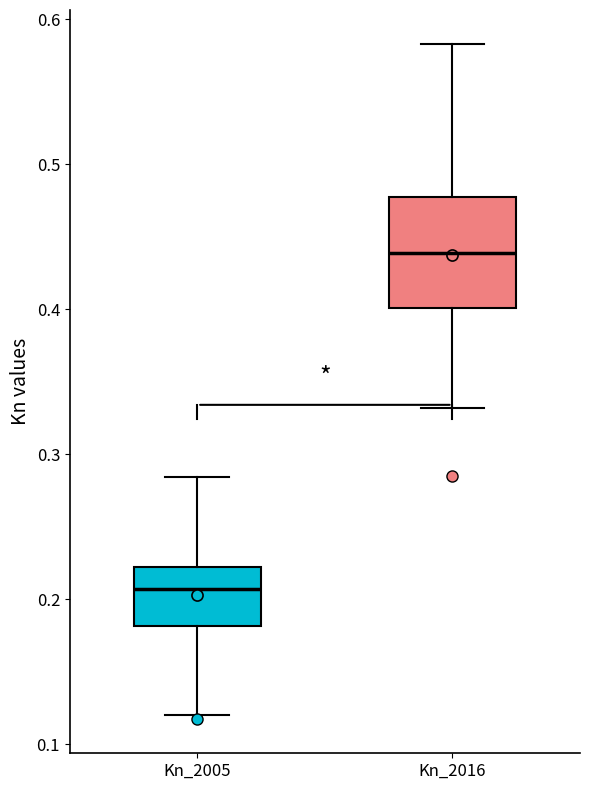

Reading left to right, read every box against the y-axis: the position of its median line, the range the box covers, and the ends of its whiskers. The values are not printed on the chart, so give them approximately, as read against the axis.

Kn_2005: median 0.21, box 0.18 to 0.22, whiskers 0.12 to 0.28
Kn_2016: median 0.44, box 0.40 to 0.48, whiskers 0.33 to 0.58